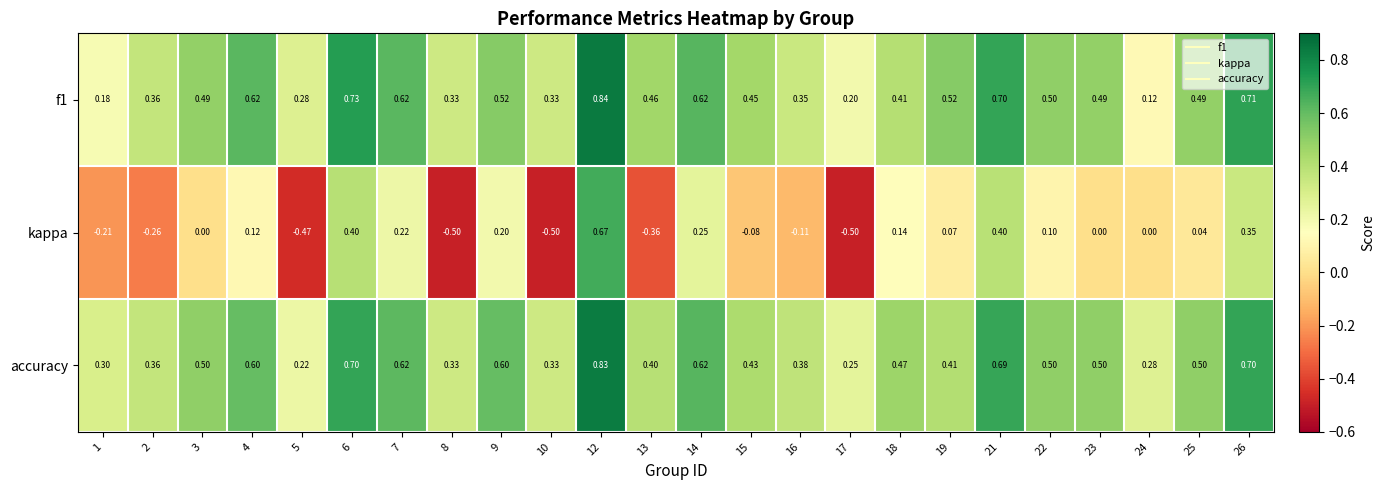

Is the value of kappa at 12 greater than the value of accuracy at 7?

Yes